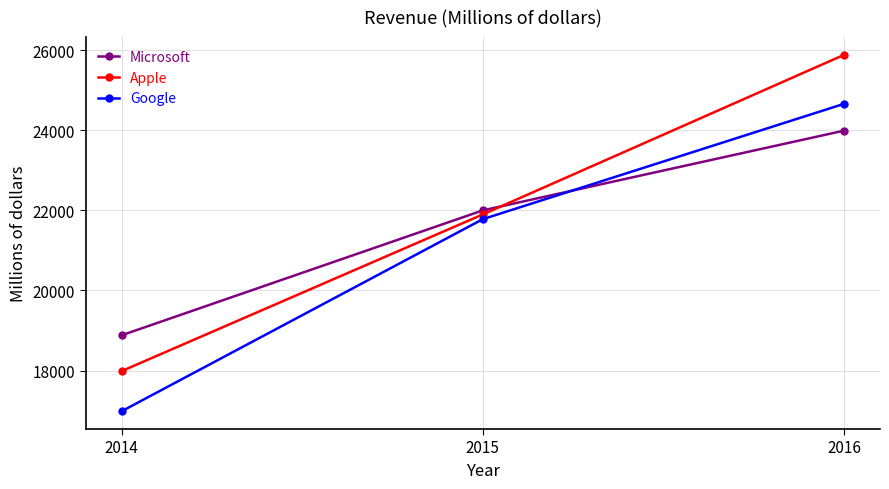

How many categories are shown in the chart?

3